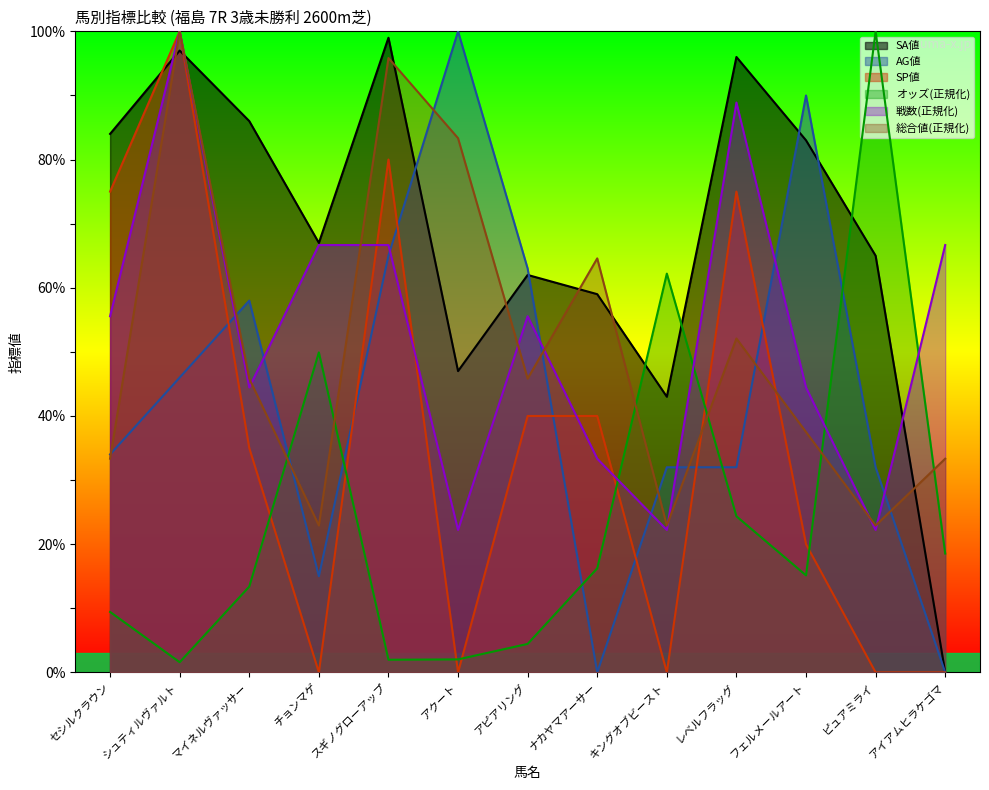

Reading left to right, list all the values displayed in this chart.

オッズ: セシルクラウン=9.4	シュティルヴァルト=1.6	マイネルヴァッサー=13.4	チョンマゲ=49.9	スギノグローアップ=2.0	アクート=2.0	アピアリング=4.4	ナカヤマアーサー=16.2	キングオブビースト=62.2	レベルフラッグ=24.4	フェルメールアート=15.1	ピュアミライ=100.0	アイアムヒラケゴマ=18.5
SA値: セシルクラウン=84.0	シュティルヴァルト=97.0	マイネルヴァッサー=86.0	チョンマゲ=67.0	スギノグローアップ=99.0	アクート=47.0	アピアリング=62.0	ナカヤマアーサー=59.0	キングオブビースト=43.0	レベルフラッグ=96.0	フェルメールアート=83.0	ピュアミライ=65.0	アイアムヒラケゴマ=0.0
AG値: セシルクラウン=34.0	シュティルヴァルト=46.0	マイネルヴァッサー=58.0	チョンマゲ=15.0	スギノグローアップ=65.0	アクート=100.0	アピアリング=63.0	ナカヤマアーサー=0.0	キングオブビースト=32.0	レベルフラッグ=32.0	フェルメールアート=90.0	ピュアミライ=32.0	アイアムヒラケゴマ=0.0
SP値: セシルクラウン=75.0	シュティルヴァルト=100.0	マイネルヴァッサー=35.0	チョンマゲ=0.0	スギノグローアップ=80.0	アクート=0.0	アピアリング=40.0	ナカヤマアーサー=40.0	キングオブビースト=0.0	レベルフラッグ=75.0	フェルメールアート=20.0	ピュアミライ=0.0	アイアムヒラケゴマ=0.0
戦数: セシルクラウン=55.6	シュティルヴァルト=100.0	マイネルヴァッサー=44.4	チョンマゲ=66.7	スギノグローアップ=66.7	アクート=22.2	アピアリング=55.6	ナカヤマアーサー=33.3	キングオブビースト=22.2	レベルフラッグ=88.9	フェルメールアート=44.4	ピュアミライ=22.2	アイアムヒラケゴマ=66.7
総合値: セシルクラウン=33.3	シュティルヴァルト=100.0	マイネルヴァッサー=45.8	チョンマゲ=22.9	スギノグローアップ=95.8	アクート=83.3	アピアリング=45.8	ナカヤマアーサー=64.6	キングオブビースト=22.9	レベルフラッグ=52.1	フェルメールアート=37.5	ピュアミライ=22.9	アイアムヒラケゴマ=33.3